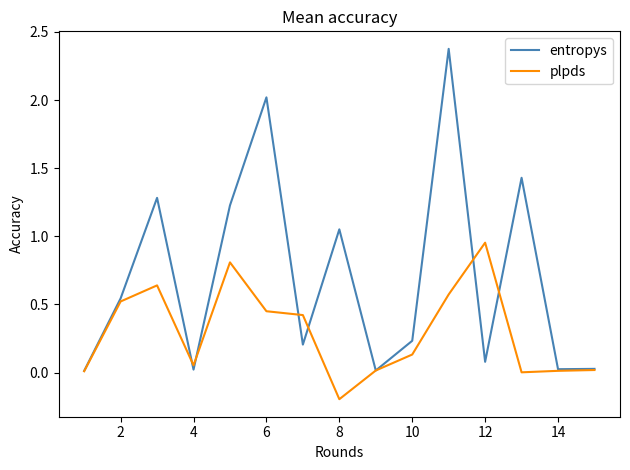

Count the number of data series in this chart.

2